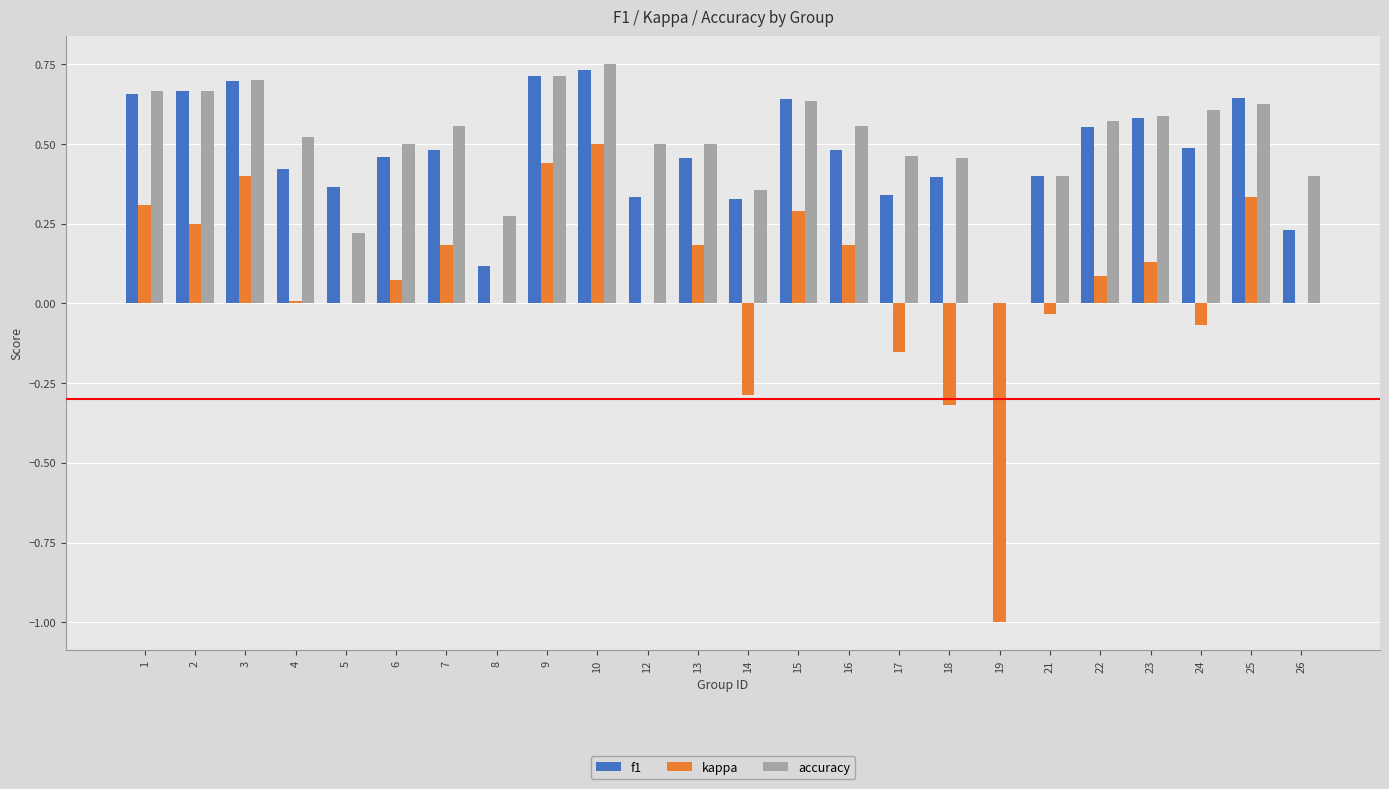

Is it true that accuracy equals 0.2 at 4?

False